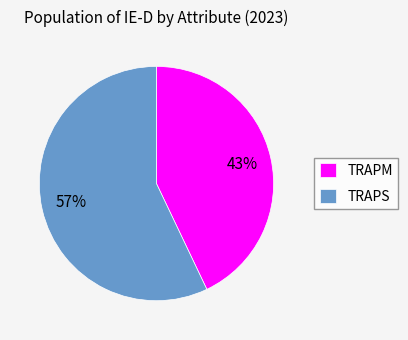

Rank the categories by value from lowest to highest.

TRAPM, TRAPS